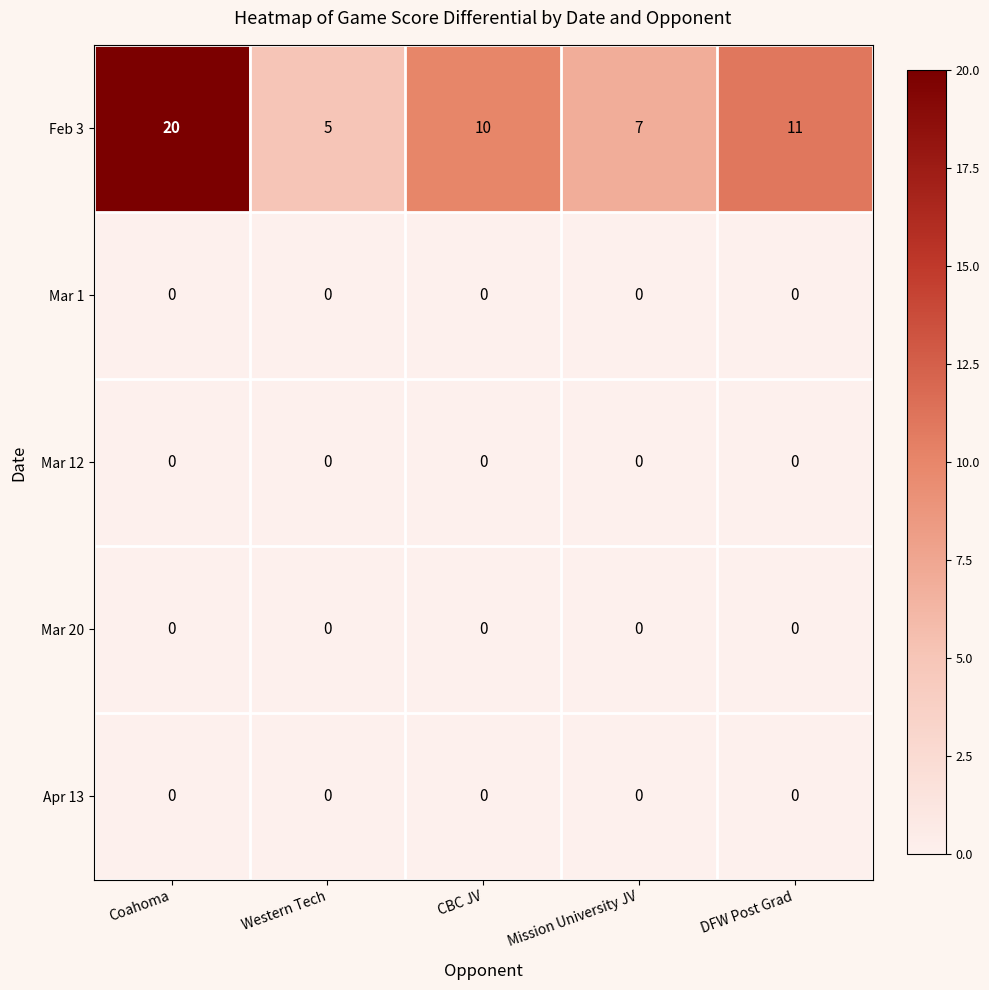

What is the total value across all series at CBC JV?

10